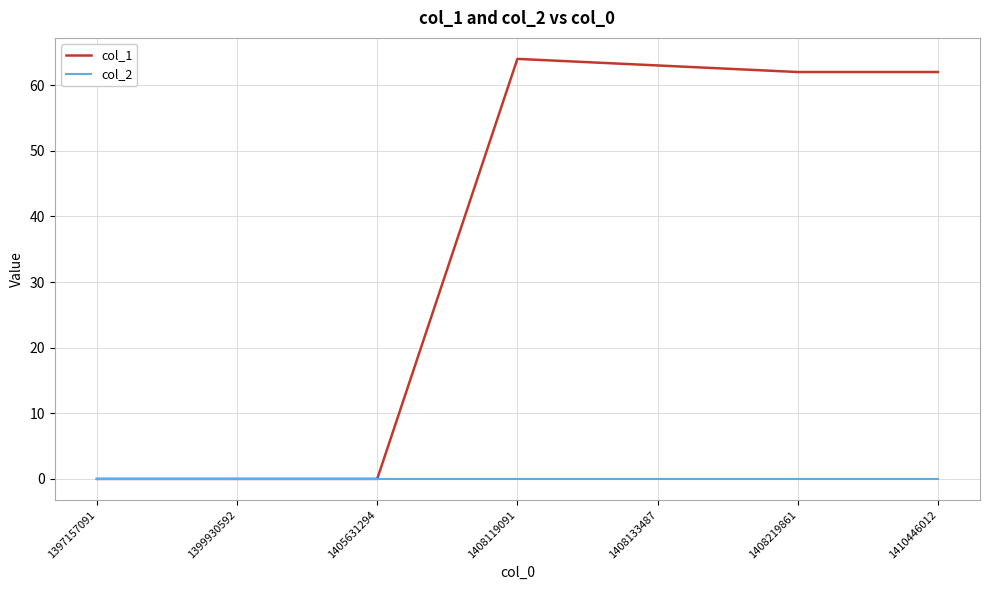

What is the maximum value shown in the chart?

64